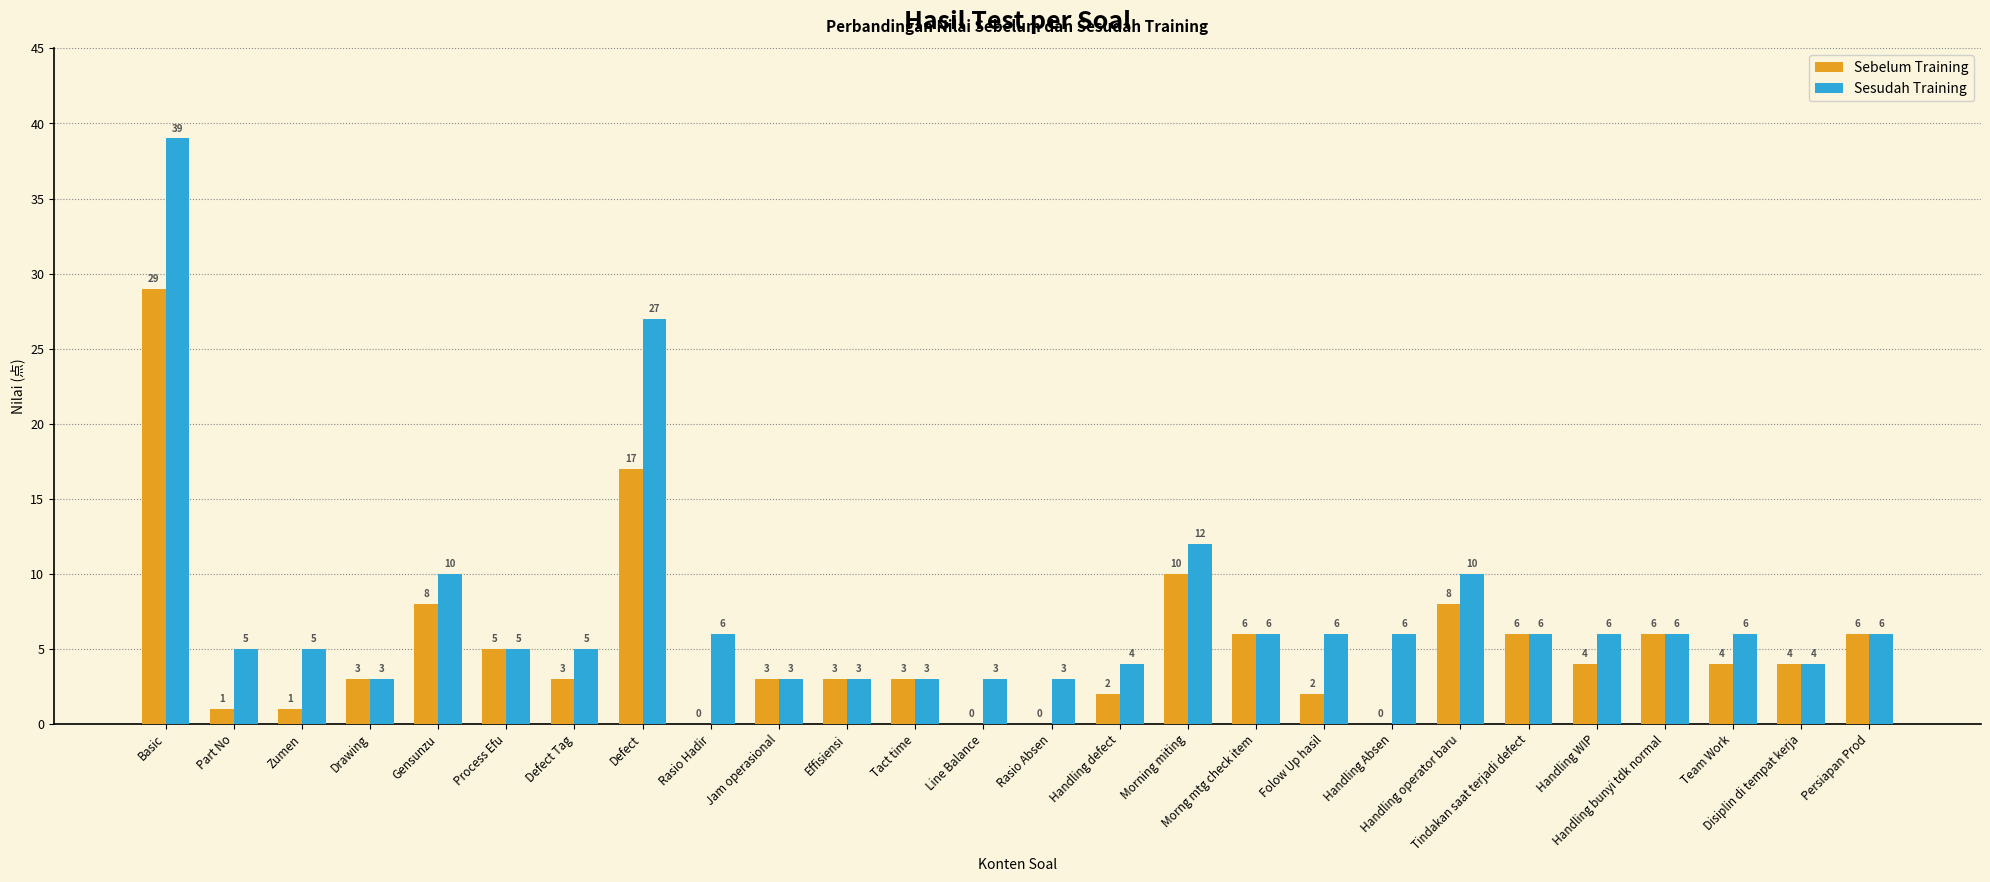

Which series has the largest total across all categories?

Sesudah Training